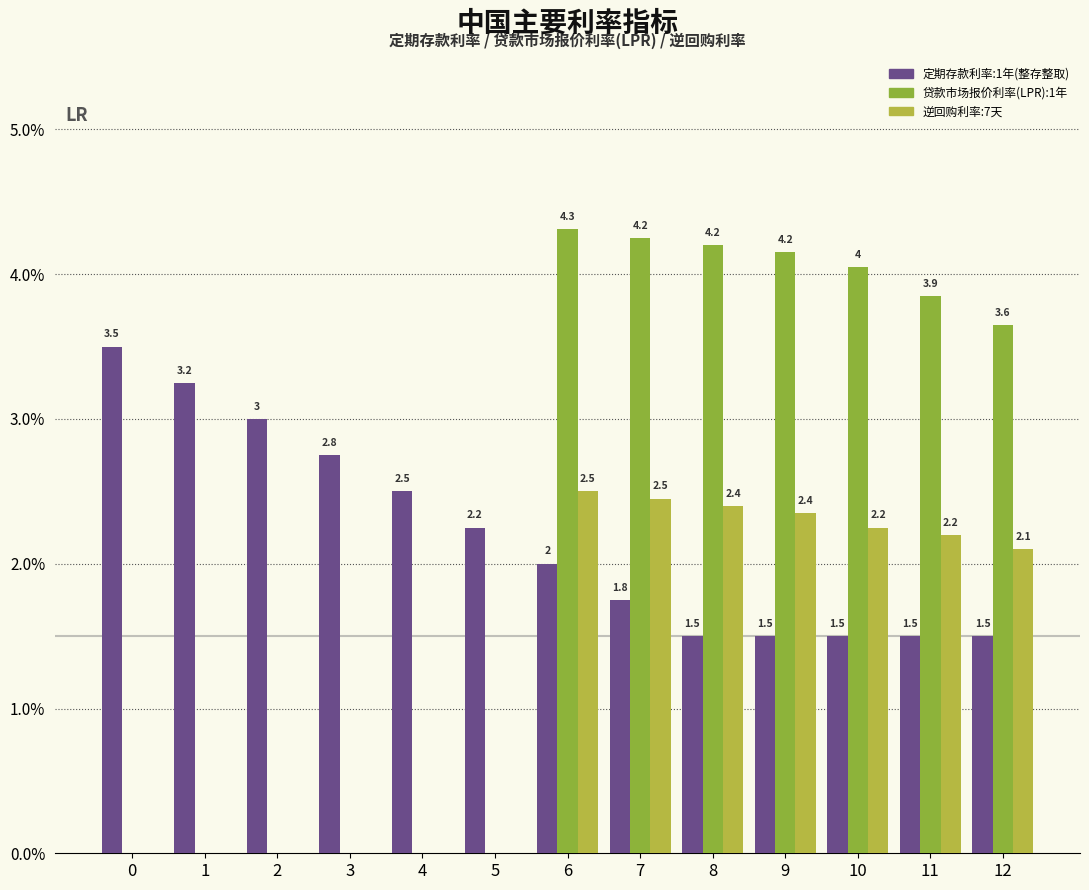

Does the chart contain stacked bars?

No